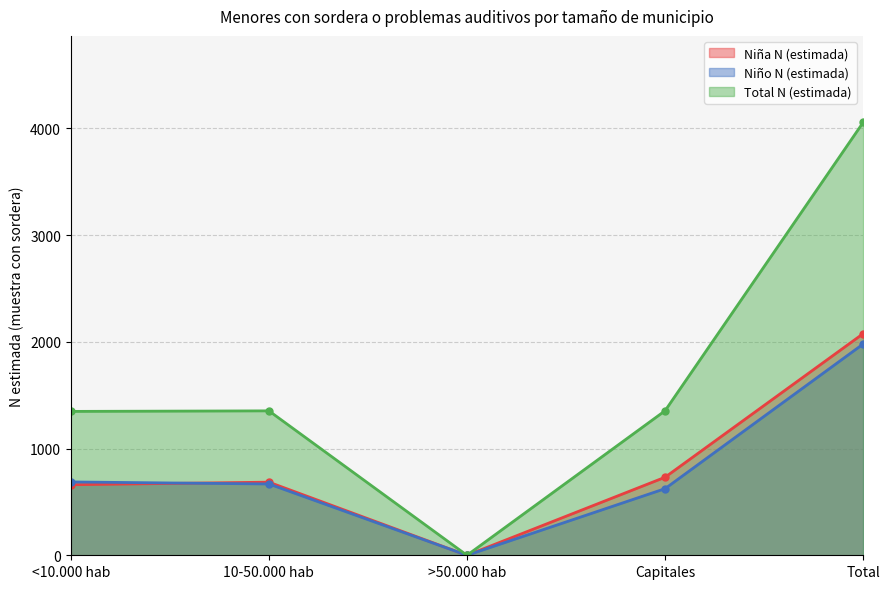

How many categories are shown in the chart?

5